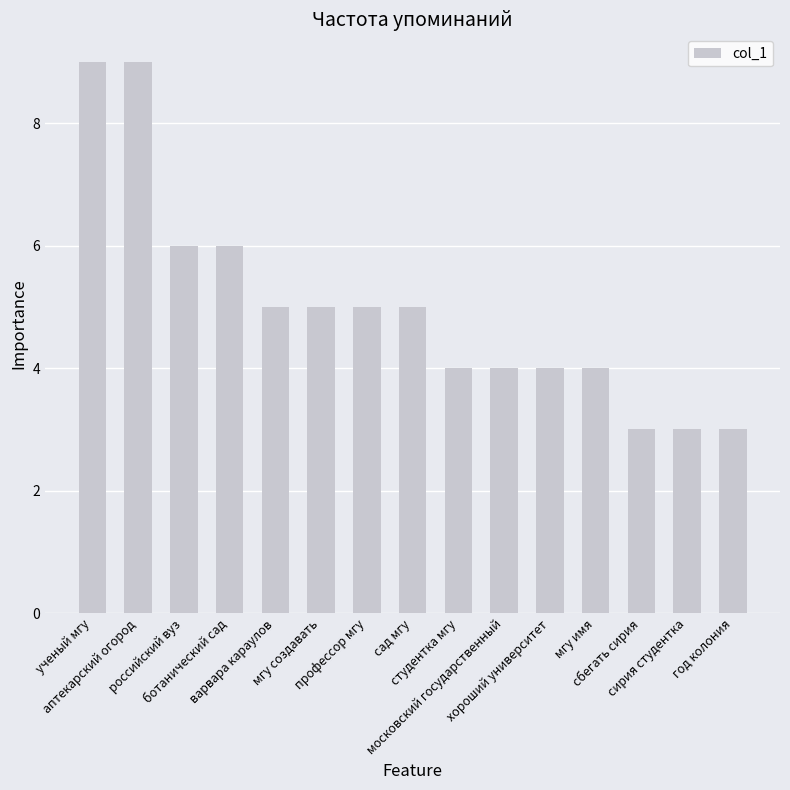

What is the label of the 10th bar from the left?

московский государственный